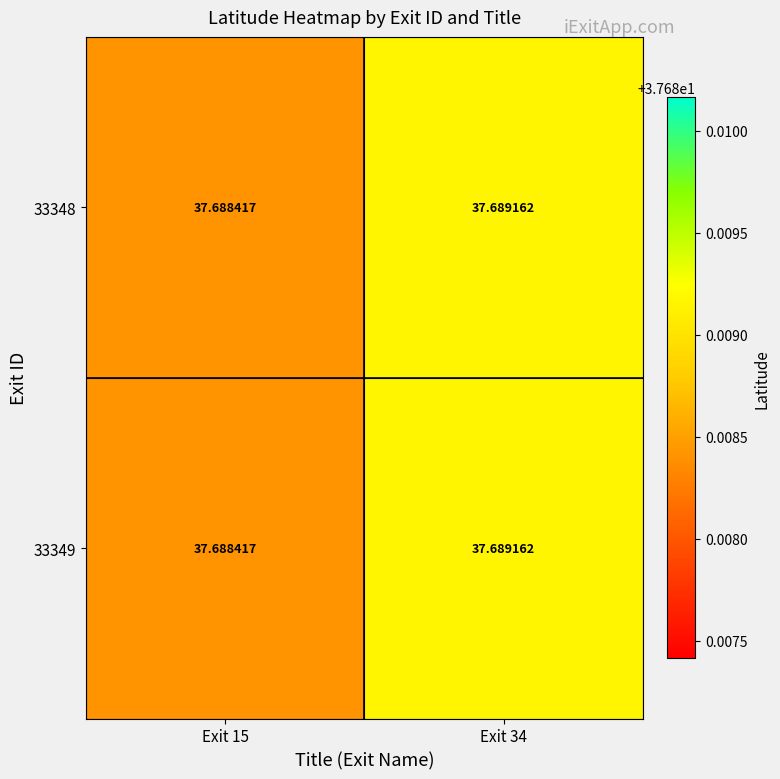

Is the value of 33348 at Exit 34 greater than the value of 33349 at Exit 15?

Yes